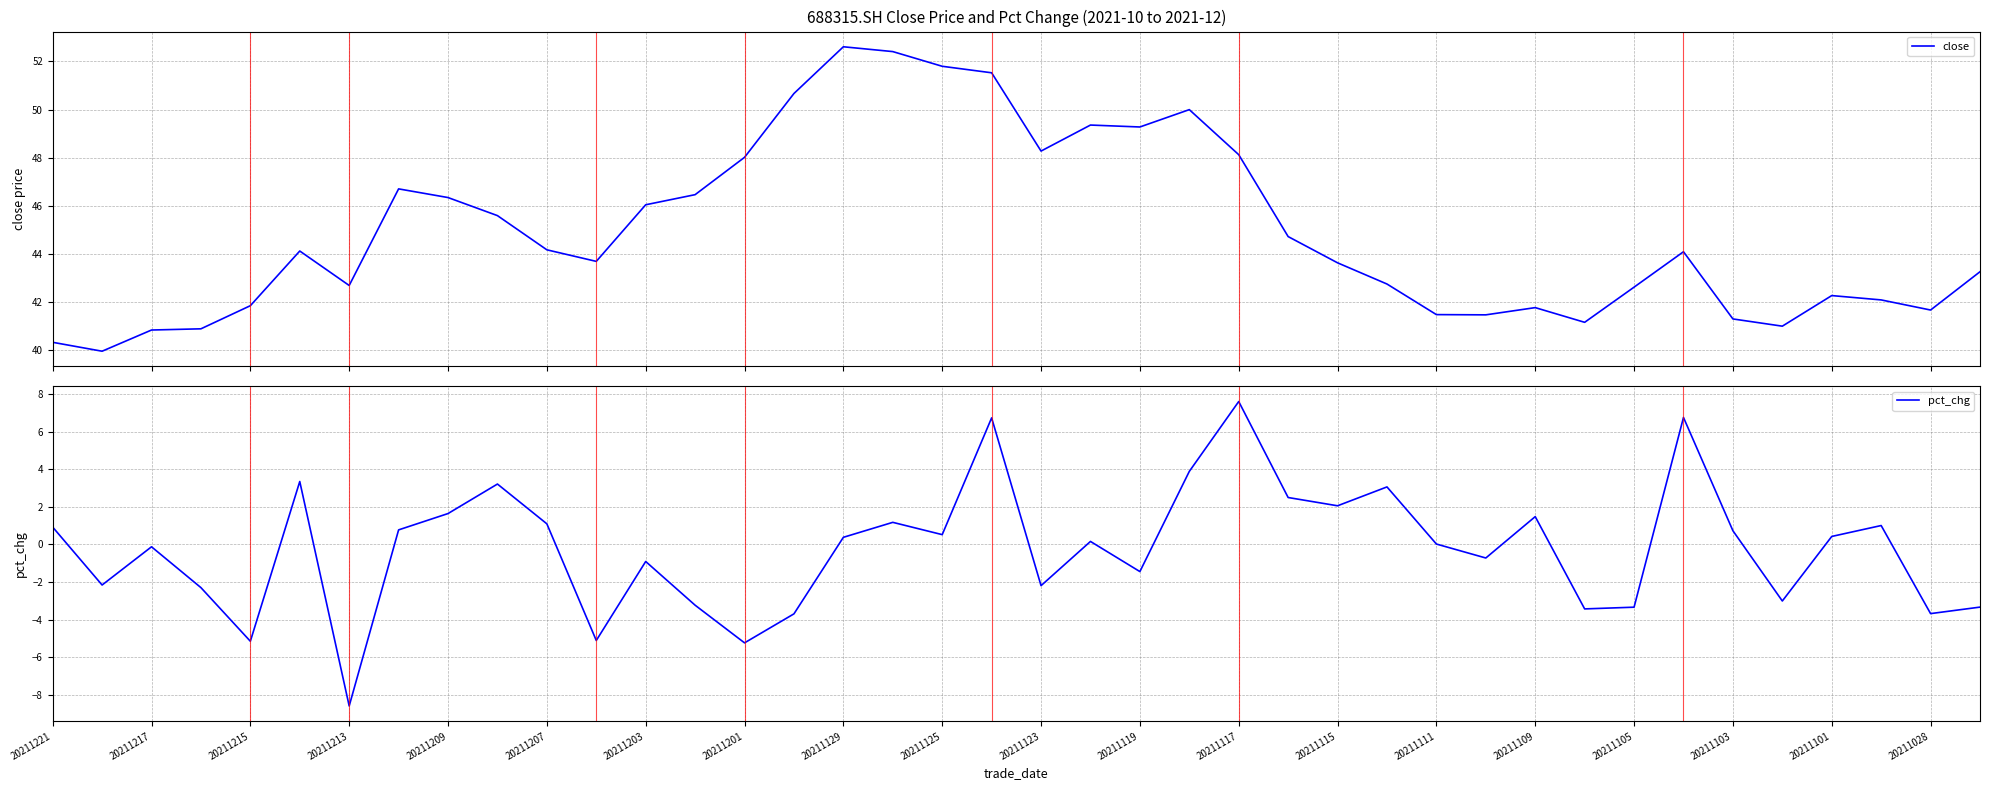

What is the maximum value for close?

52.6